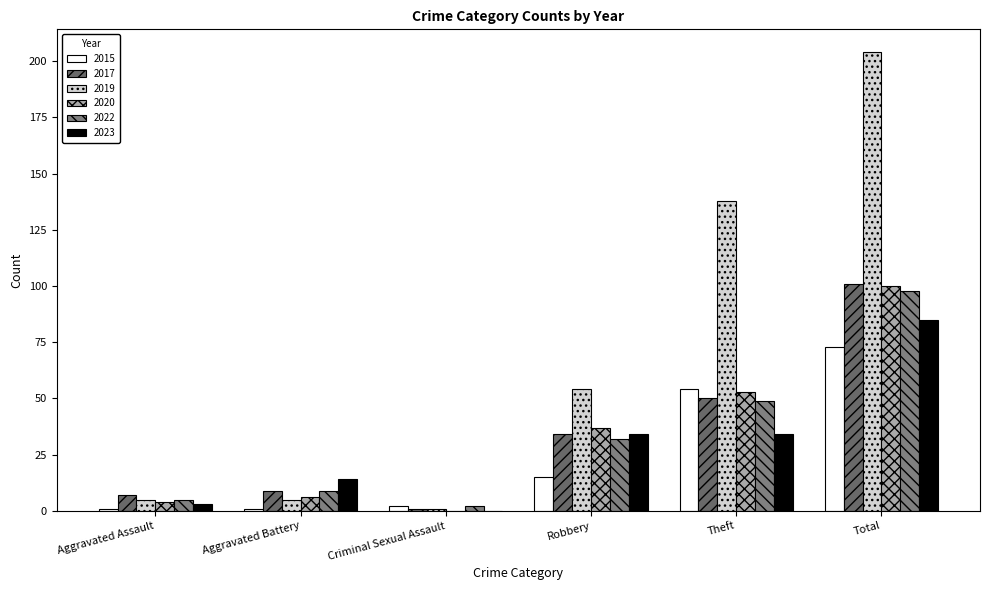

How many groups of bars are there?

6